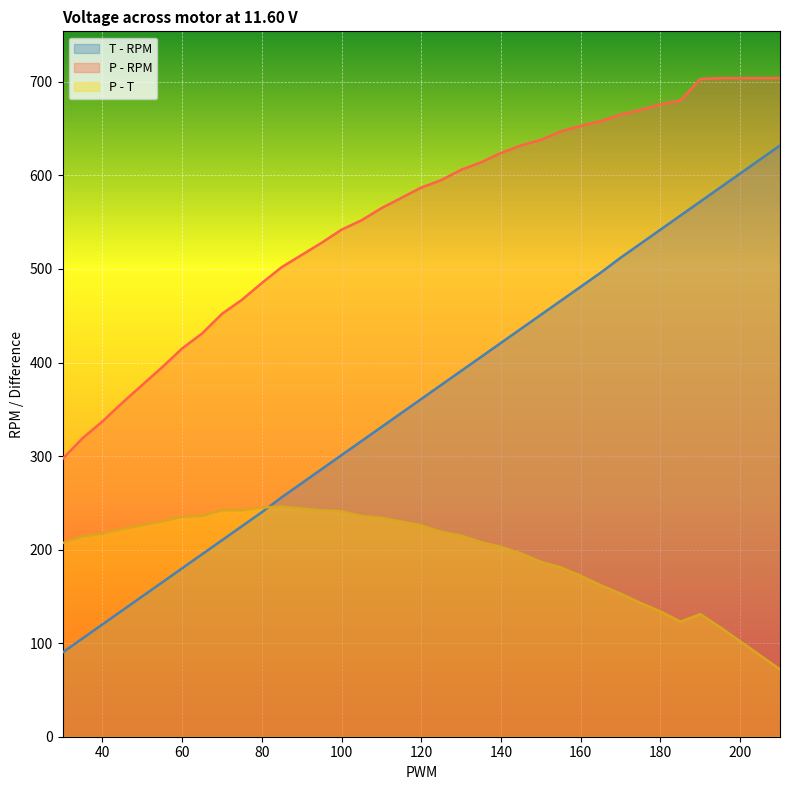

Reading left to right, extract all data points from this chart.

T - RPM: 90	105	120	135	150	165	180	195	210	225	240	256	271	286	301	316	331	346	361	376	391	406	421	436	451	466	481	496	512	527	542	557	572	587	602	617	632
P - RPM: 297	319	337	357	376	395	415	431	452	467	485	502	515	528	542	552	565	576	587	595	606	614	624	632	638	647	653	658	665	670	676	680	703	704	704	704	704
P - T: 207	214	217	222	226	230	235	236	242	242	245	246	244	242	241	236	234	230	226	219	215	208	203	196	187	181	172	162	153	143	134	123	131	117	102	87	72